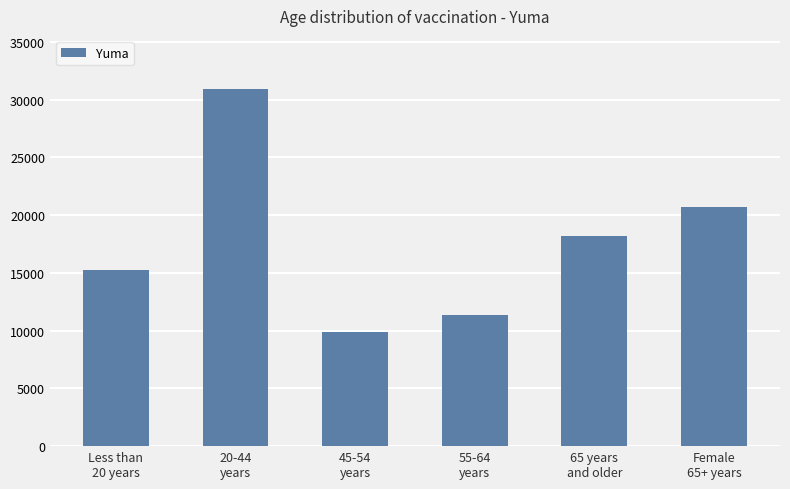

How many data points does each series have?

6